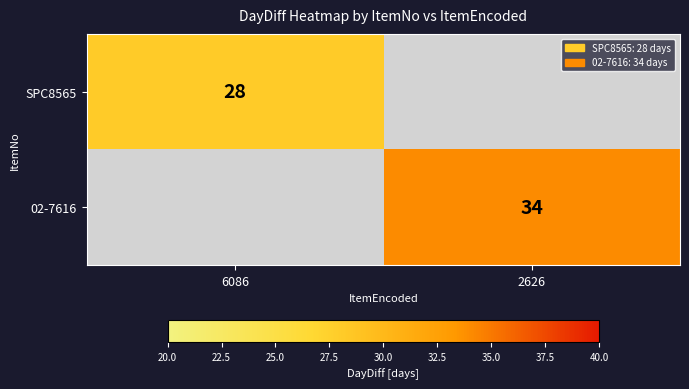

Which label corresponds to the smallest value in the chart?

6086